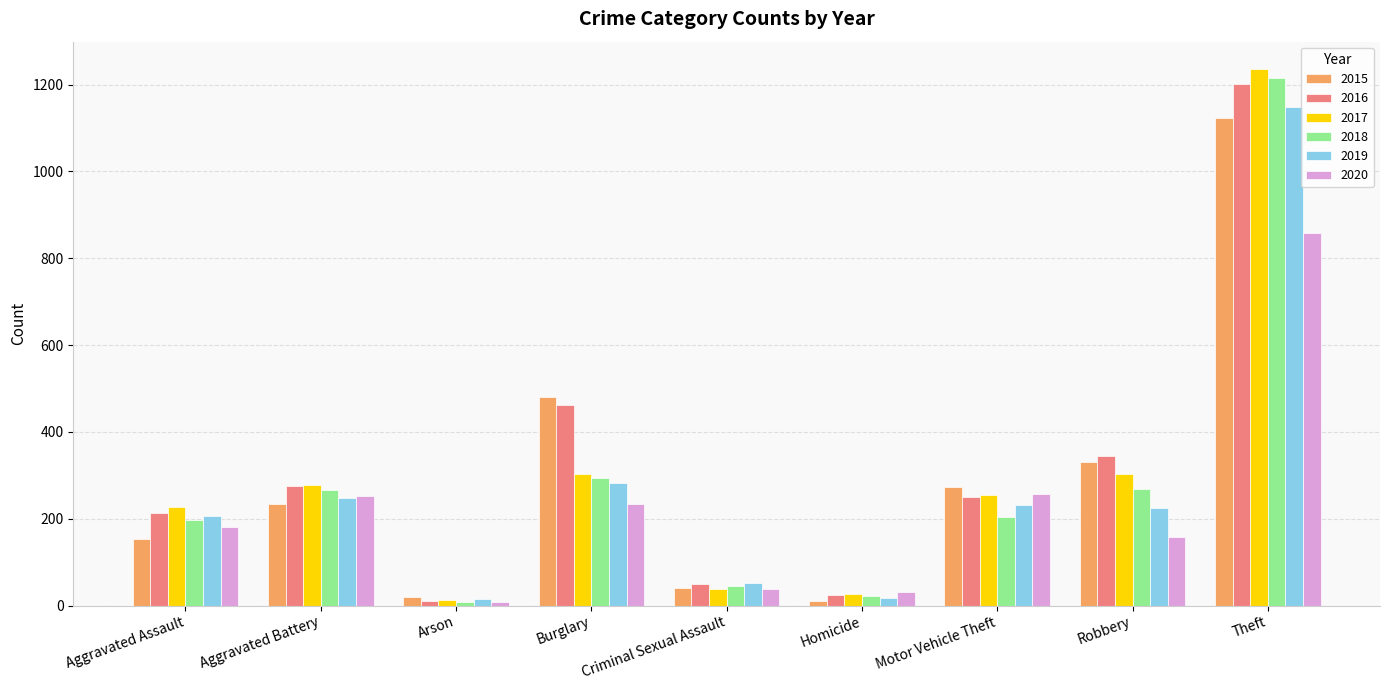

Is it true that 2020 equals 53 at Burglary?

False